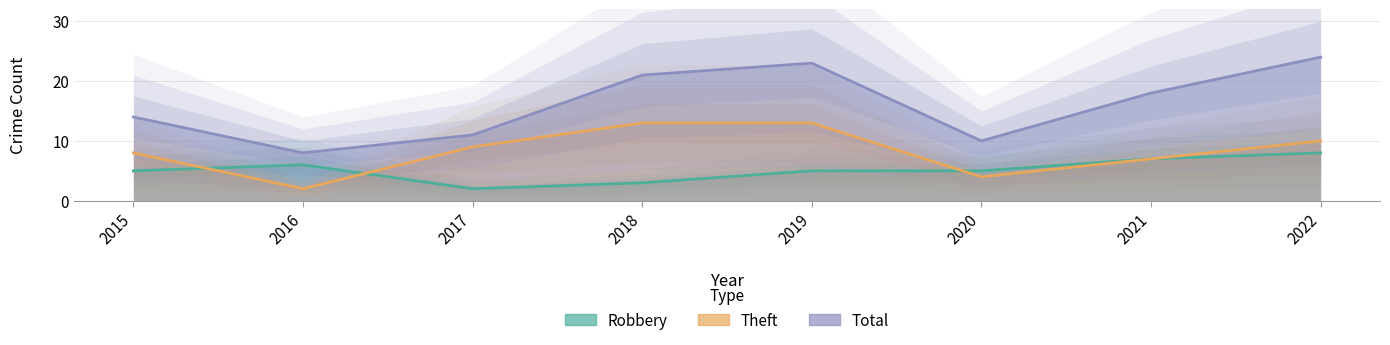

List the labels in order of Robbery value, largest first.

2022, 2021, 2016, 2015, 2019, 2020, 2018, 2017